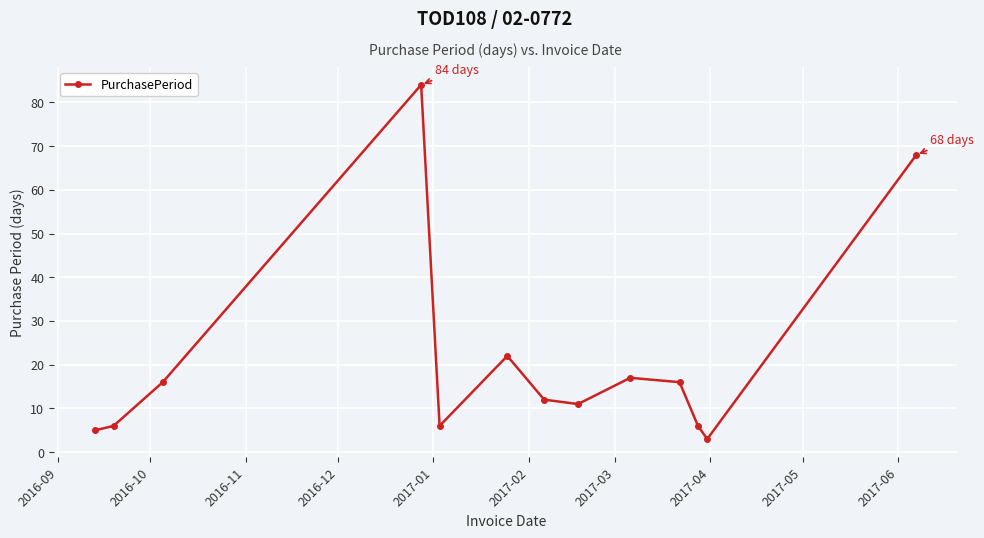

What is the sum of all values?

272